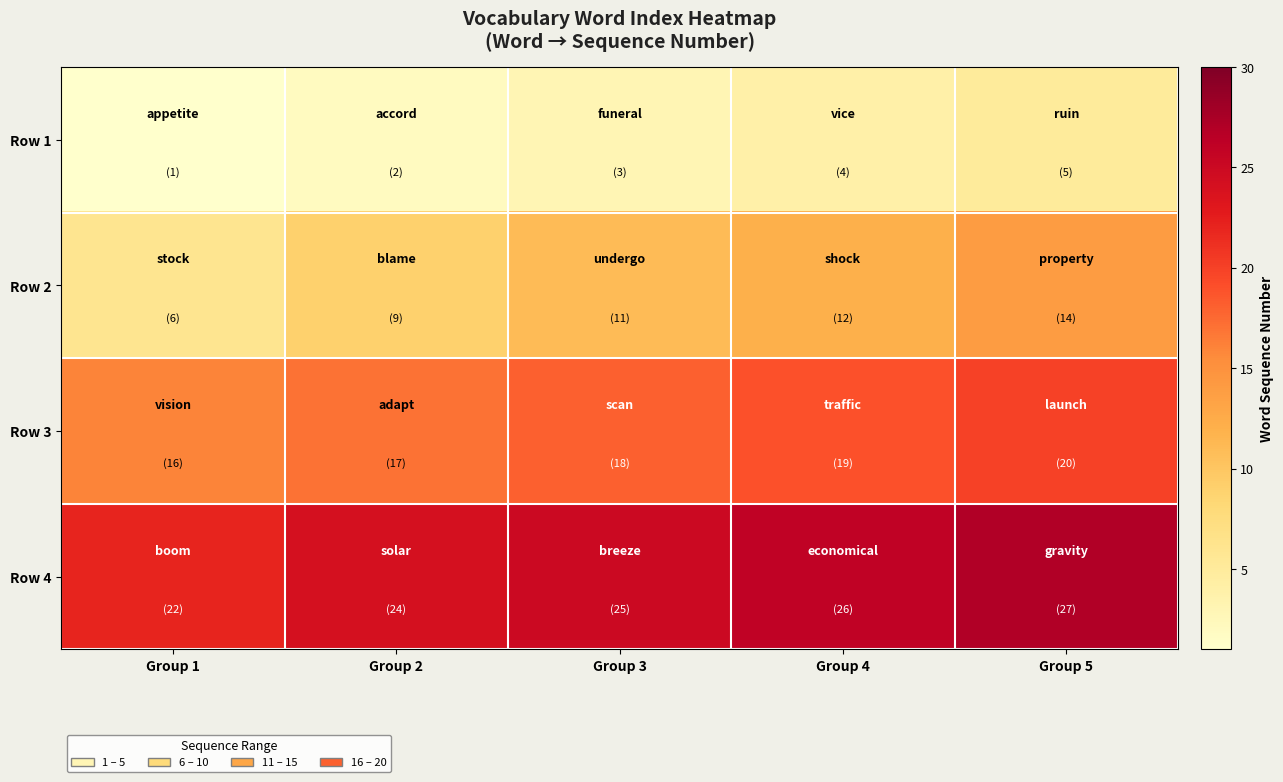

Between Group 1 and Group 3, which is larger?

Group 3